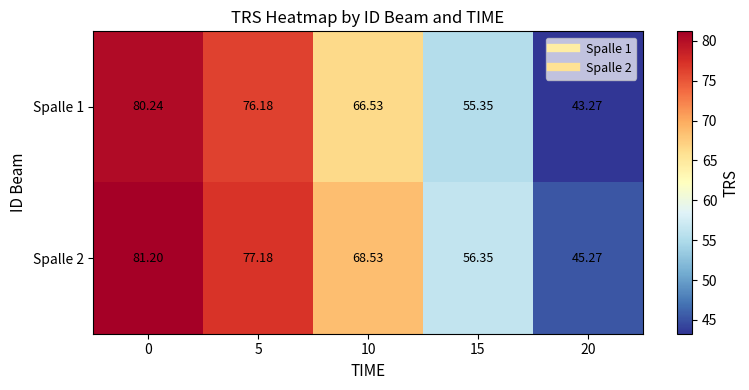

Which series has the widest spread of values?

Spalle 1